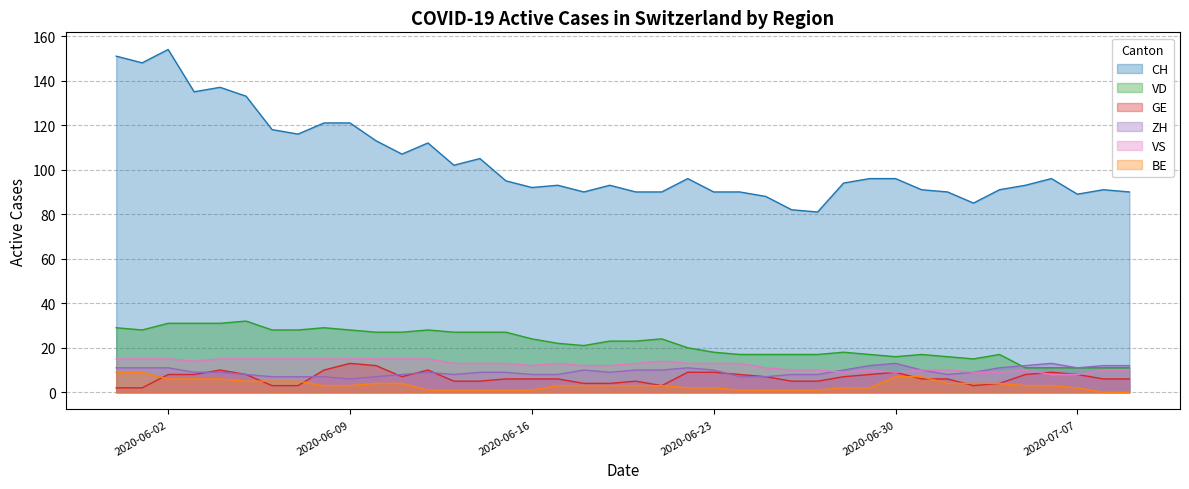

What is the approximate value of VD at 2020-06-19, to the nearest 10?

20